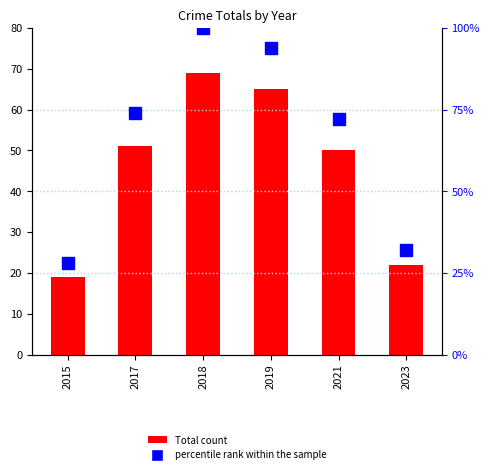

How many data points does each series have?

6